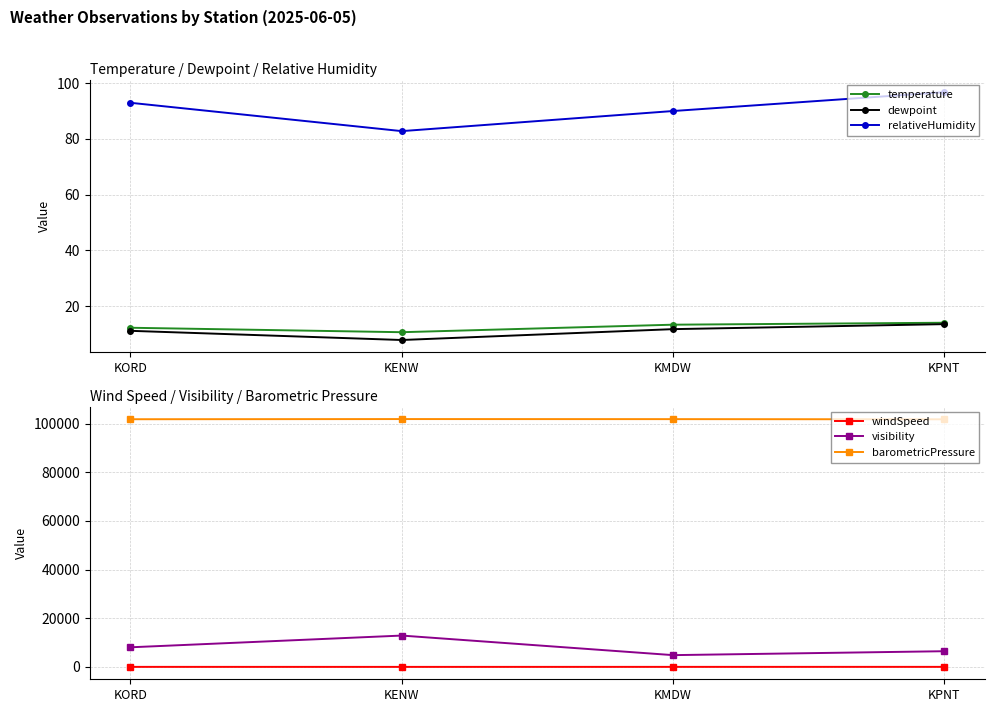

What is the sum of all relativeHumidity values?

362.7